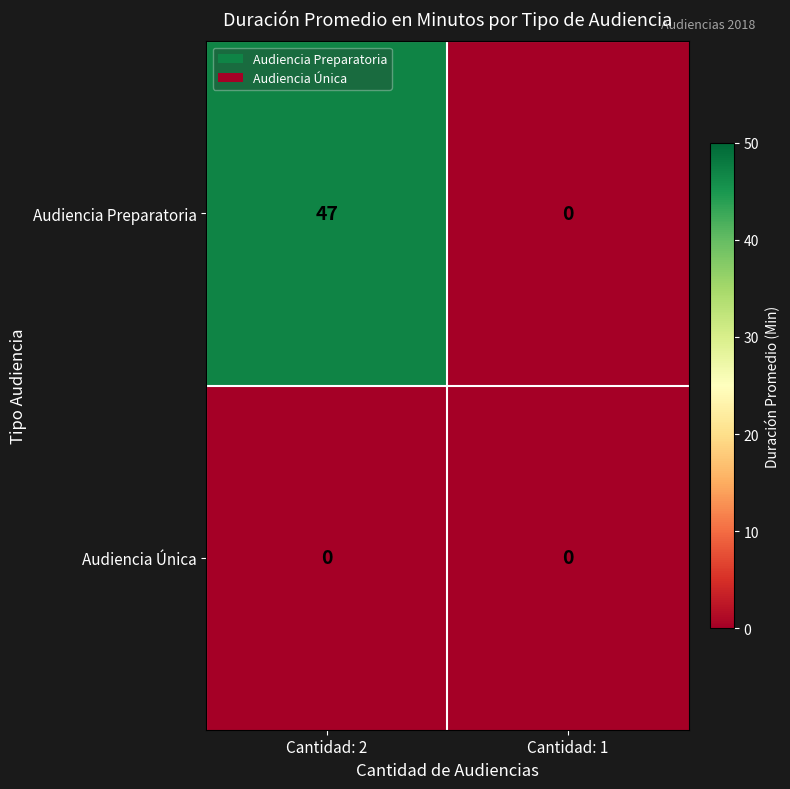

Which series has the widest spread of values?

Audiencia Preparatoria